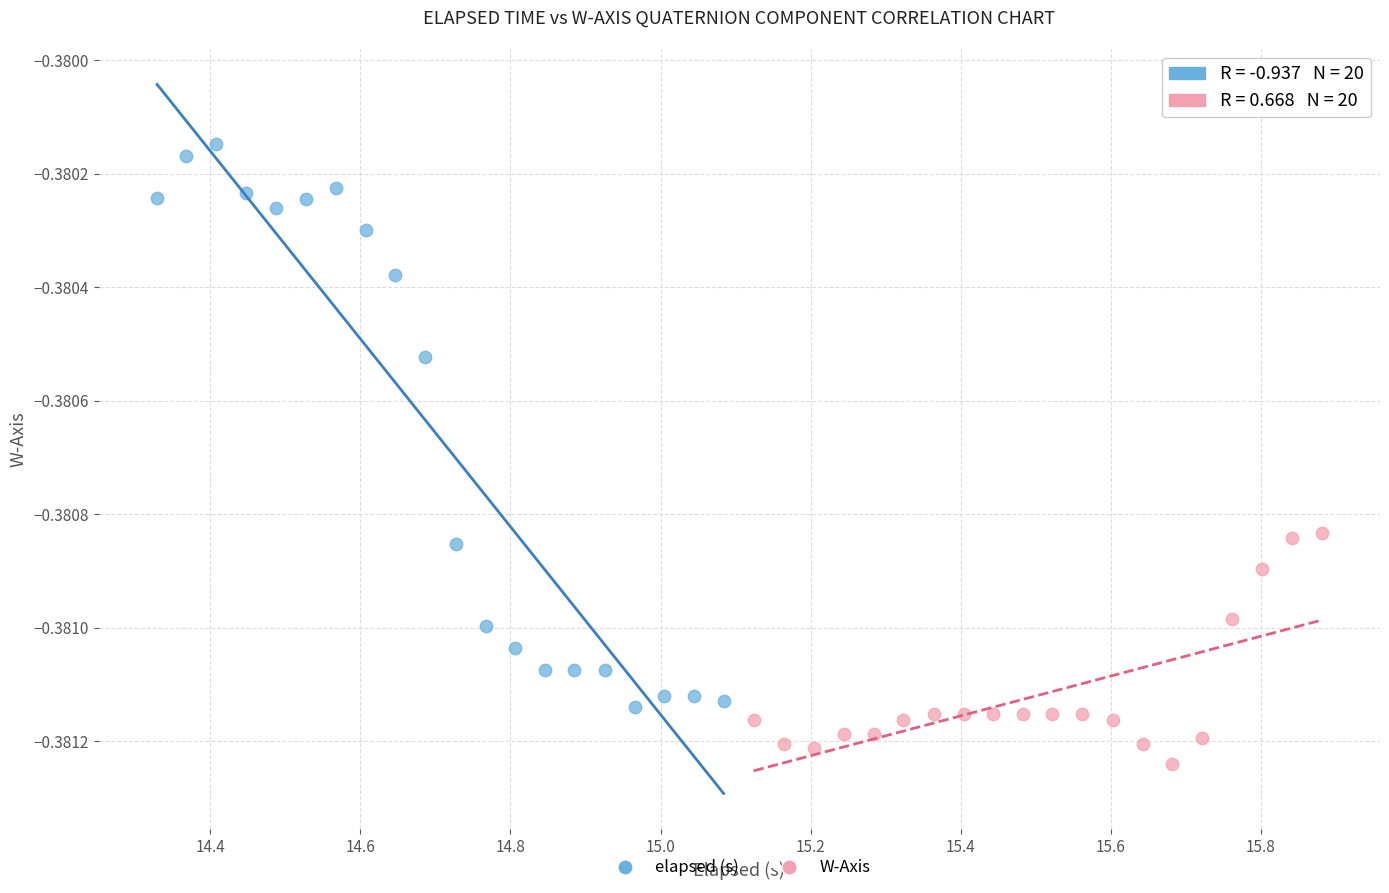

Which series reaches the maximum Y coordinate?

elapsed (s)